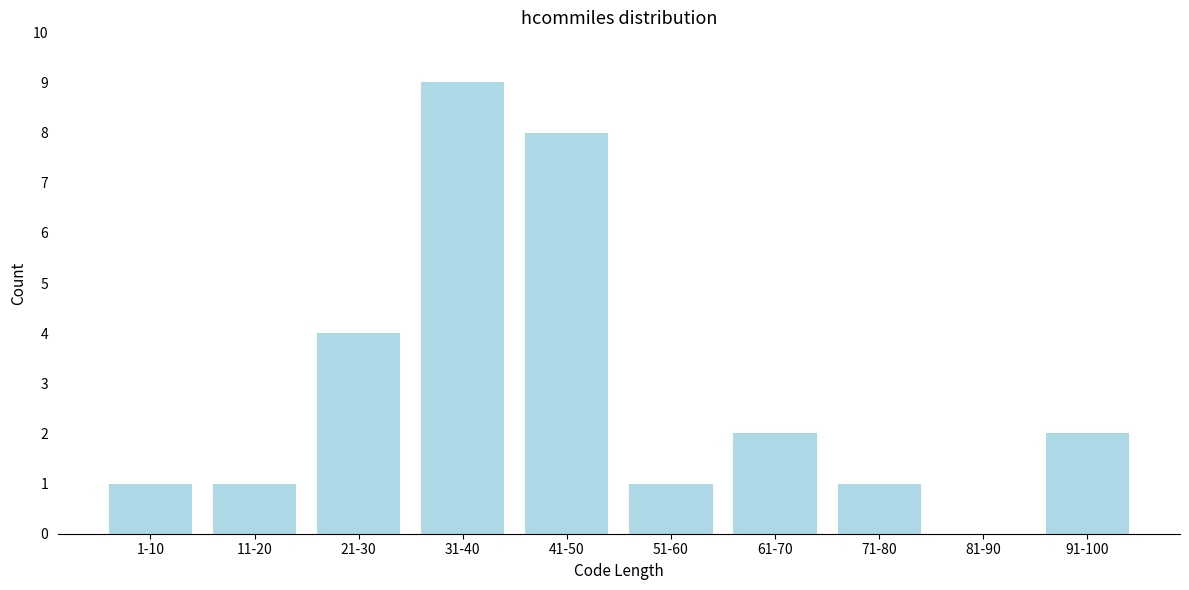

Reading left to right, list all the values displayed in this chart.

1-10=1	11-20=1	21-30=4	31-40=9	41-50=8	51-60=1	61-70=2	71-80=1	81-90=0	91-100=2